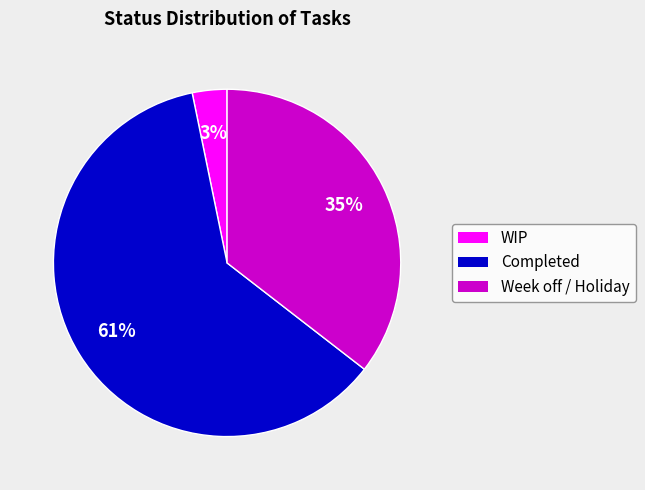

To the nearest percent, what is the average slice percentage?

33%